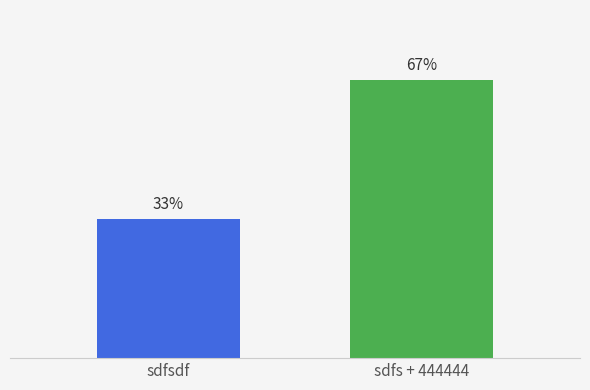

Are the bars horizontal?

No